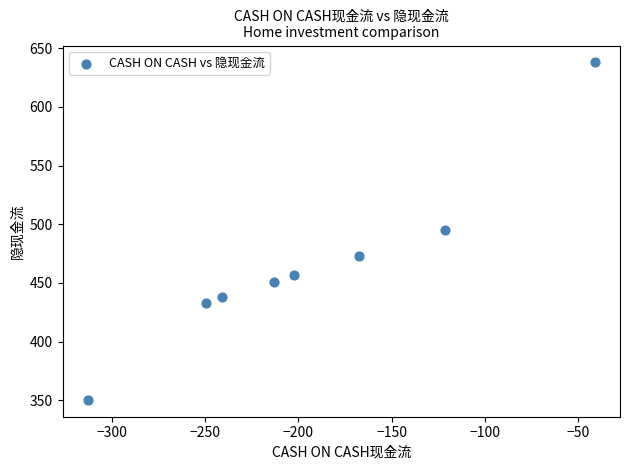

What is the average X value?

-193.6